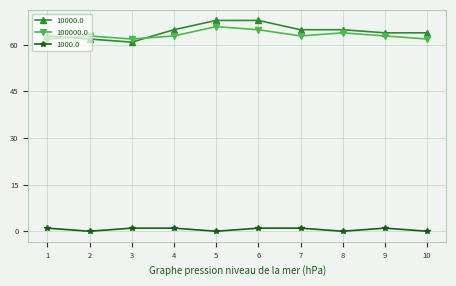

At 7, list the series in order from smallest to largest.

1000.0, 100000.0, 10000.0